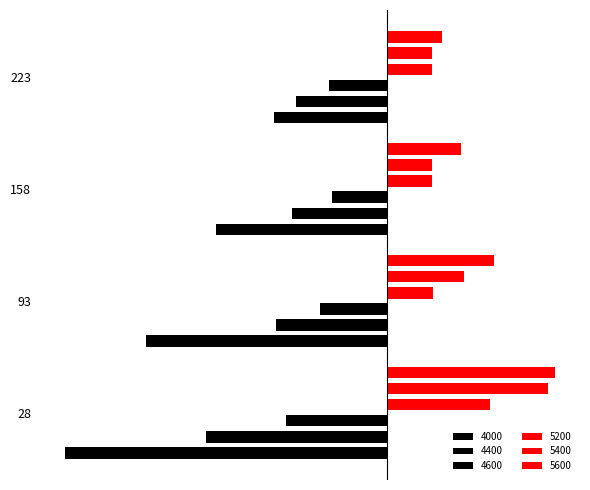

Which series has the largest range (max minus min)?

4000